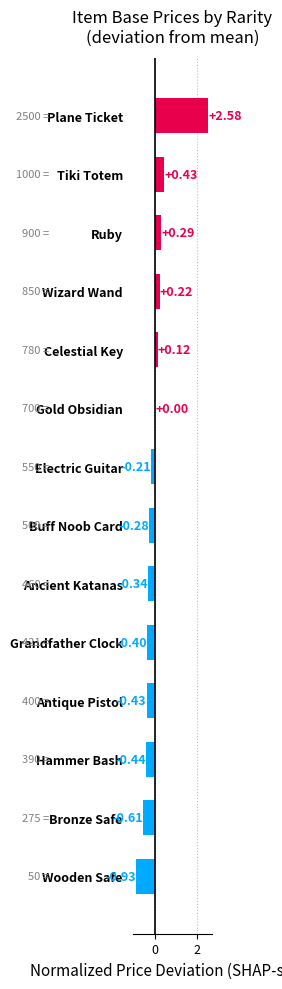

Between Plane Ticket and Hammer Bash, which is larger?

Plane Ticket